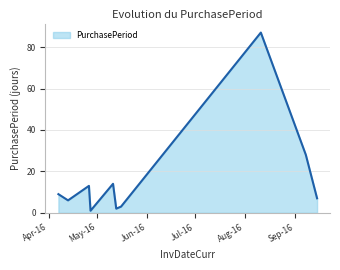

What is the difference between the maximum and minimum values?

86